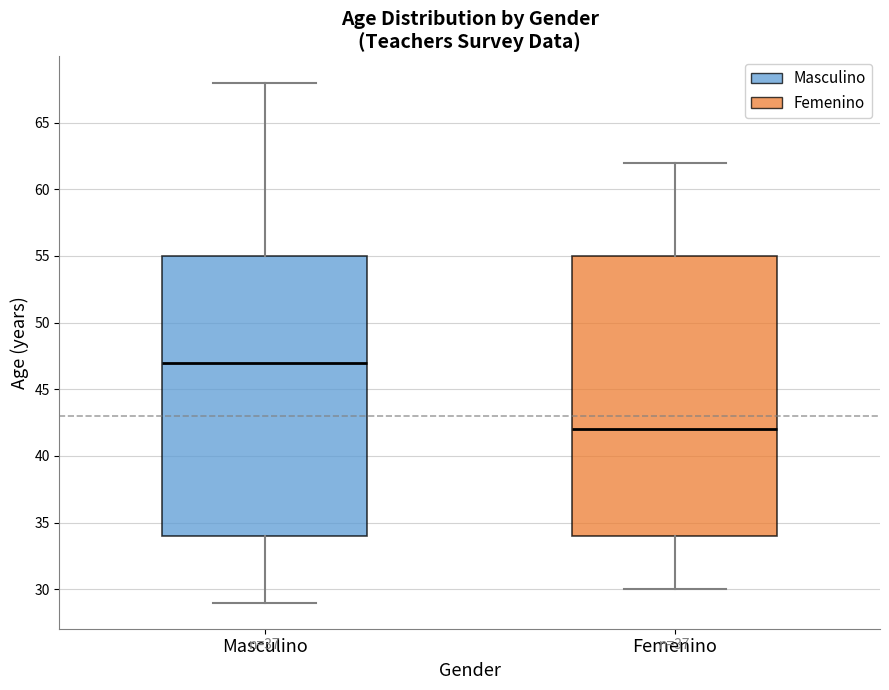

Reading left to right, transcribe this box plot: for each box, give where its median line is, the range the box spans, and where its two whiskers end, as read against the y-axis. The values are not printed on the chart, so give them approximately, as read against the axis.

Masculino: median 47, box 34 to 55, whiskers 29 to 68
Femenino: median 42, box 34 to 55, whiskers 30 to 62